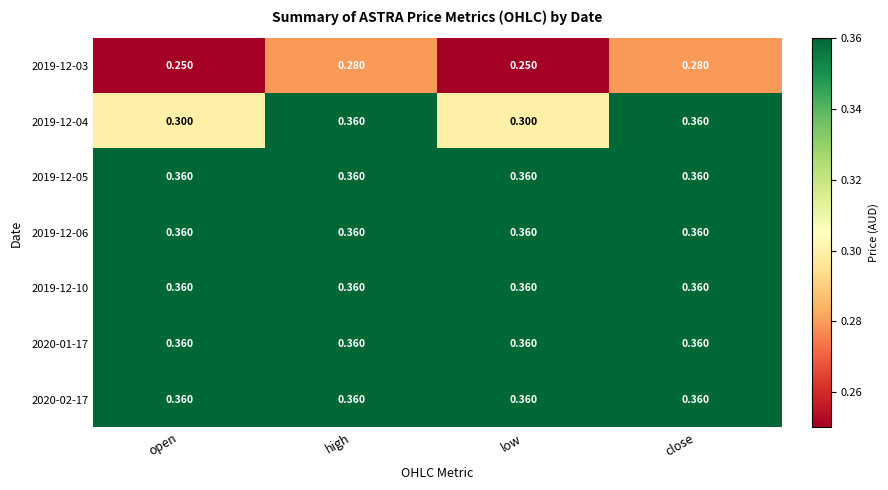

Reading left to right, transcribe all the data shown in this chart.

2019-12-03: open=0.2	high=0.3	low=0.2	close=0.3
2019-12-04: open=0.3	high=0.4	low=0.3	close=0.4
2019-12-05: open=0.4	high=0.4	low=0.4	close=0.4
2019-12-06: open=0.4	high=0.4	low=0.4	close=0.4
2019-12-10: open=0.4	high=0.4	low=0.4	close=0.4
2020-01-17: open=0.4	high=0.4	low=0.4	close=0.4
2020-02-17: open=0.4	high=0.4	low=0.4	close=0.4